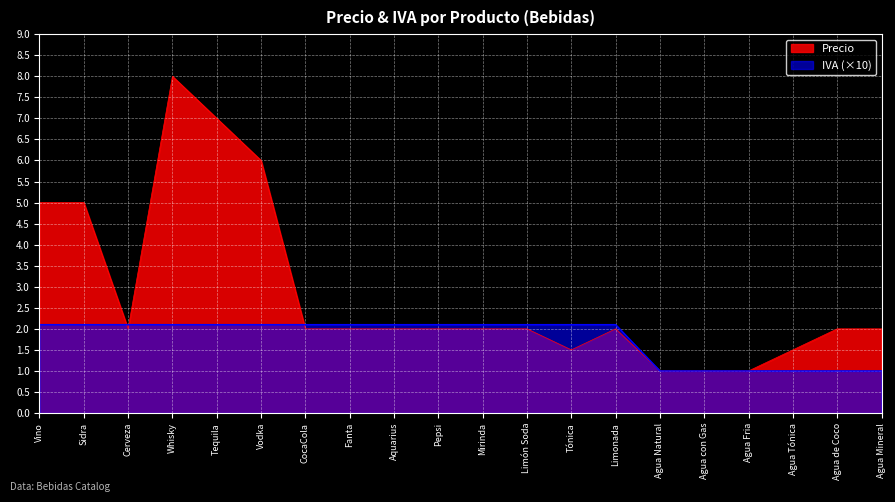

Rank the series by their average value, from lowest to highest.

IVA (×10), Precio